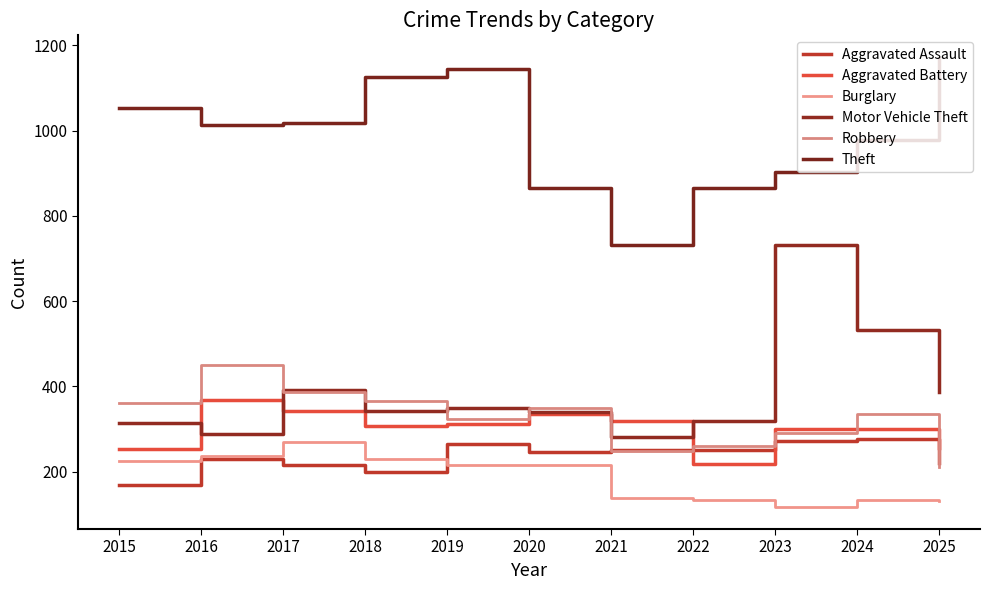

At which category does the chart reach its peak across all series?

2025